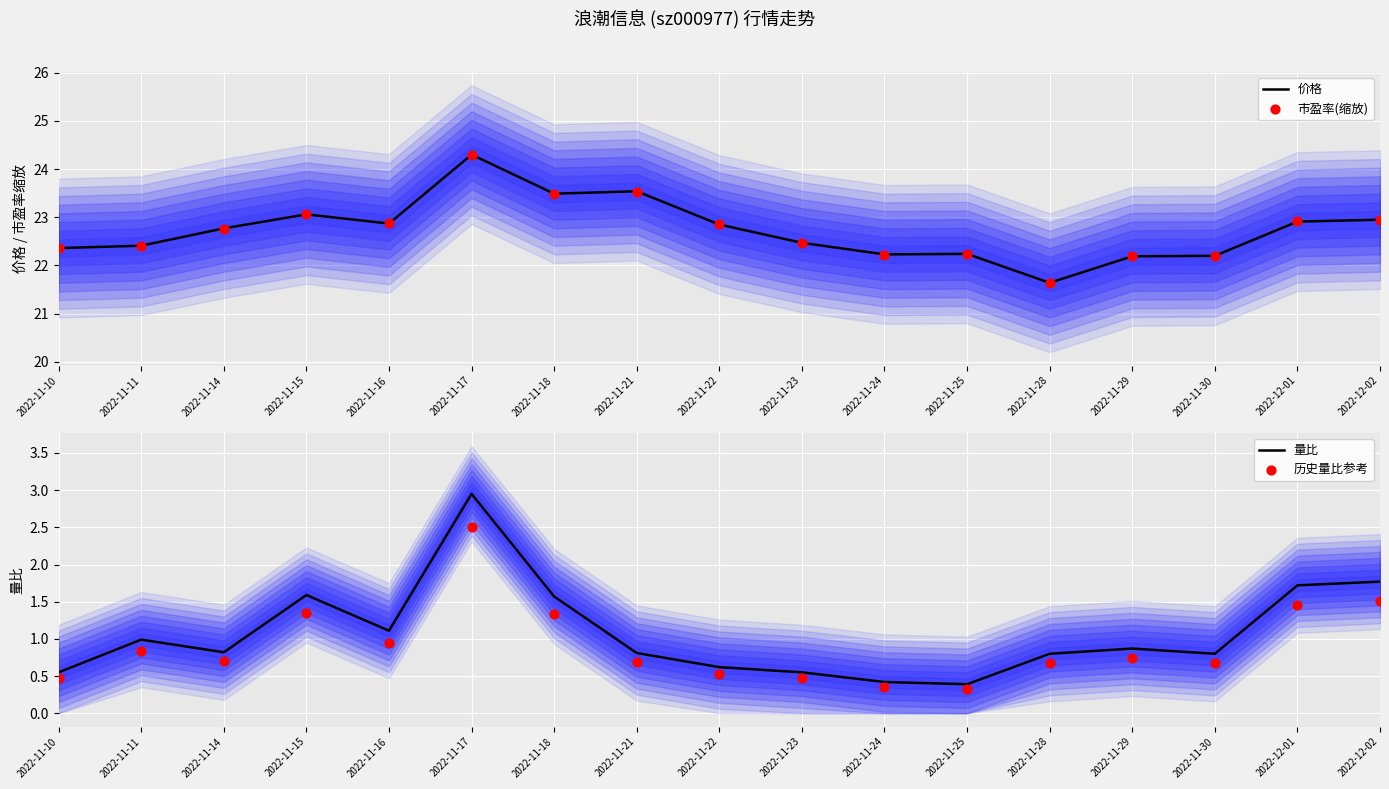

At how many categories does at least one series exceed 16?

17